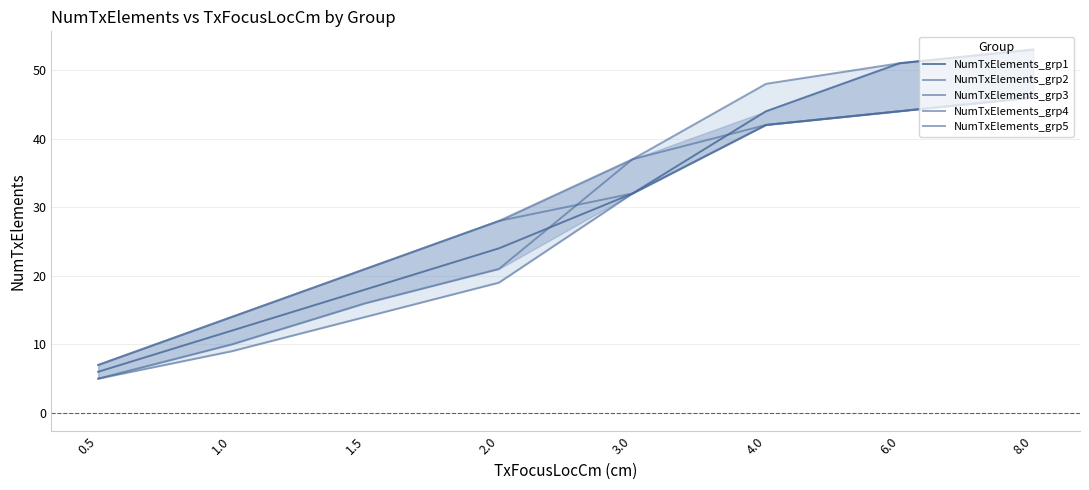

Which series has the largest range (max minus min)?

NumTxElements_grp1